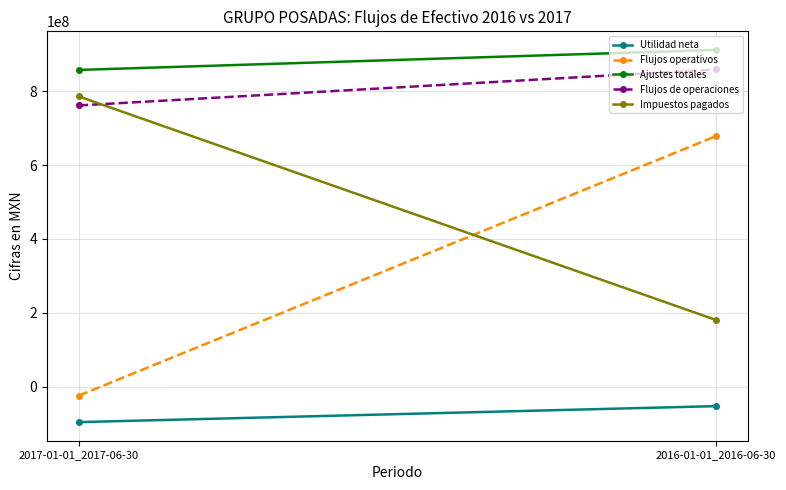

Is the value of Flujos de operaciones at 2016-01-01_2016-06-30 greater than the value of Ajustes totales at 2017-01-01_2017-06-30?

Yes